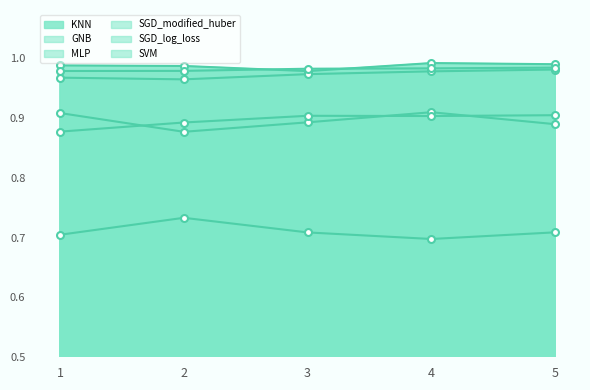

What is the minimum value shown in the chart?

0.7